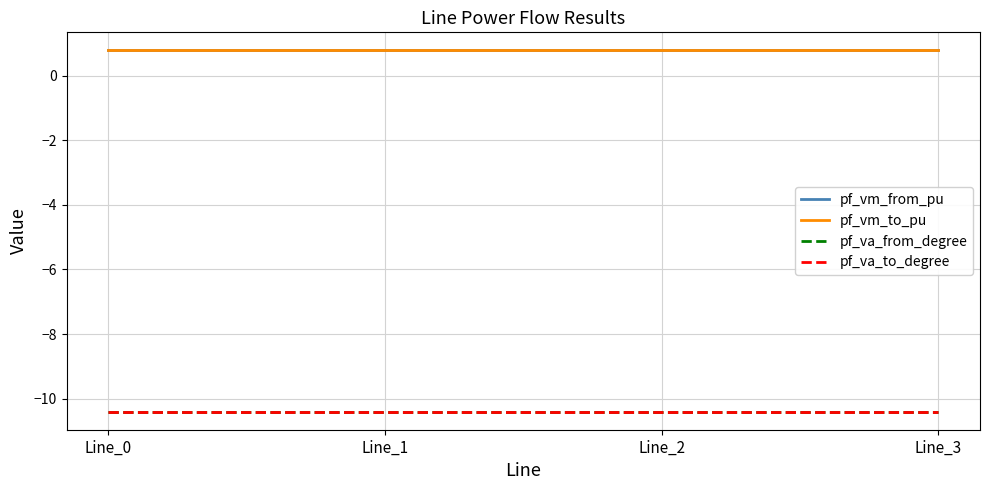

The pf_vm_to_pu series shows 0.8 at Line_1. True or false?

True